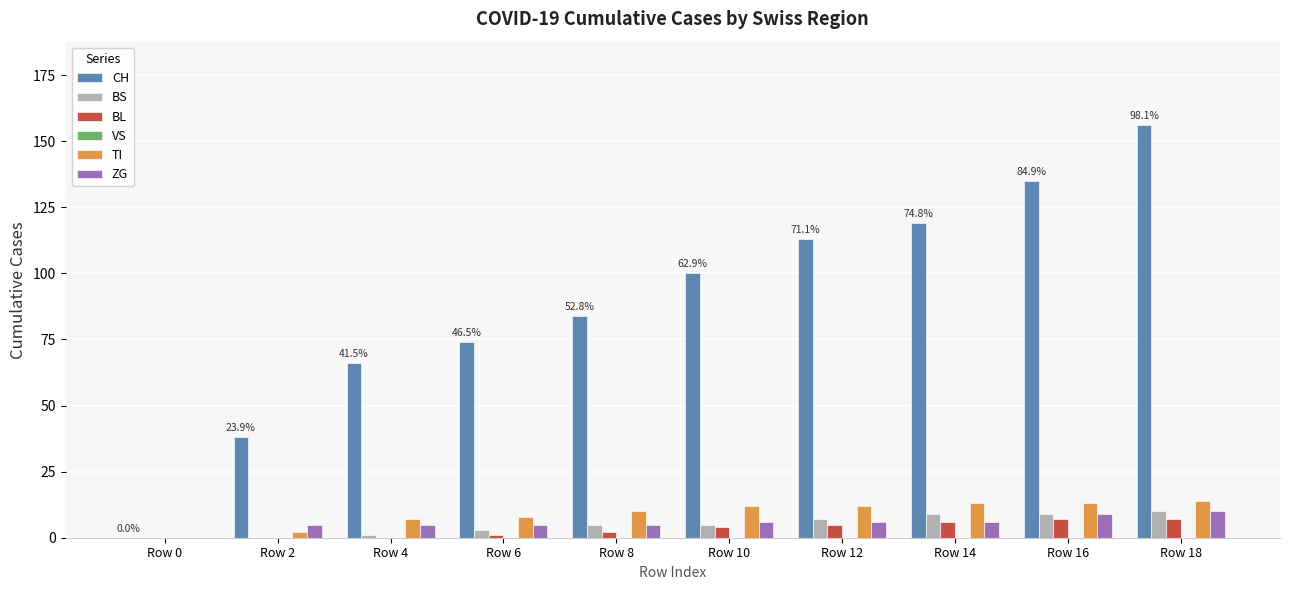

What is the total value across all series at Row 6?

91